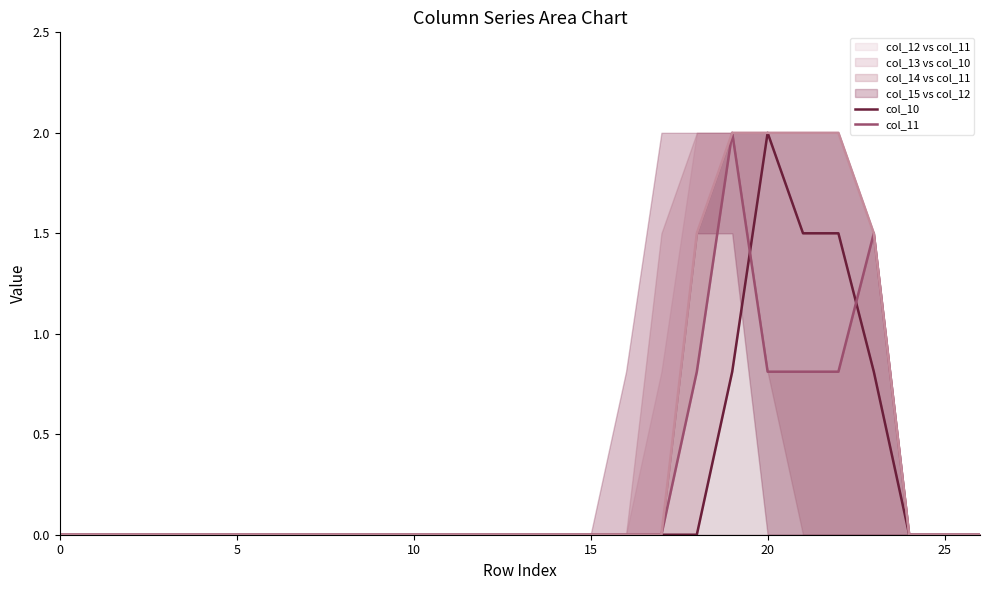

Between 16 and 18, which series saw the biggest shift?

col_12